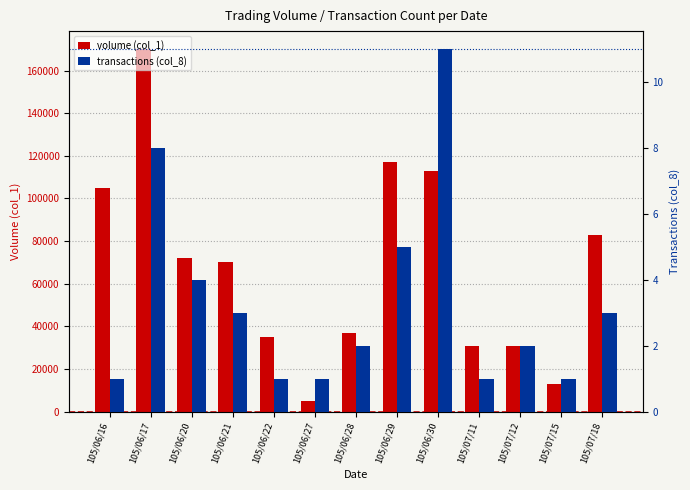

Rank the series by their maximum value, from highest to lowest.

volume (col_1), transactions (col_8)